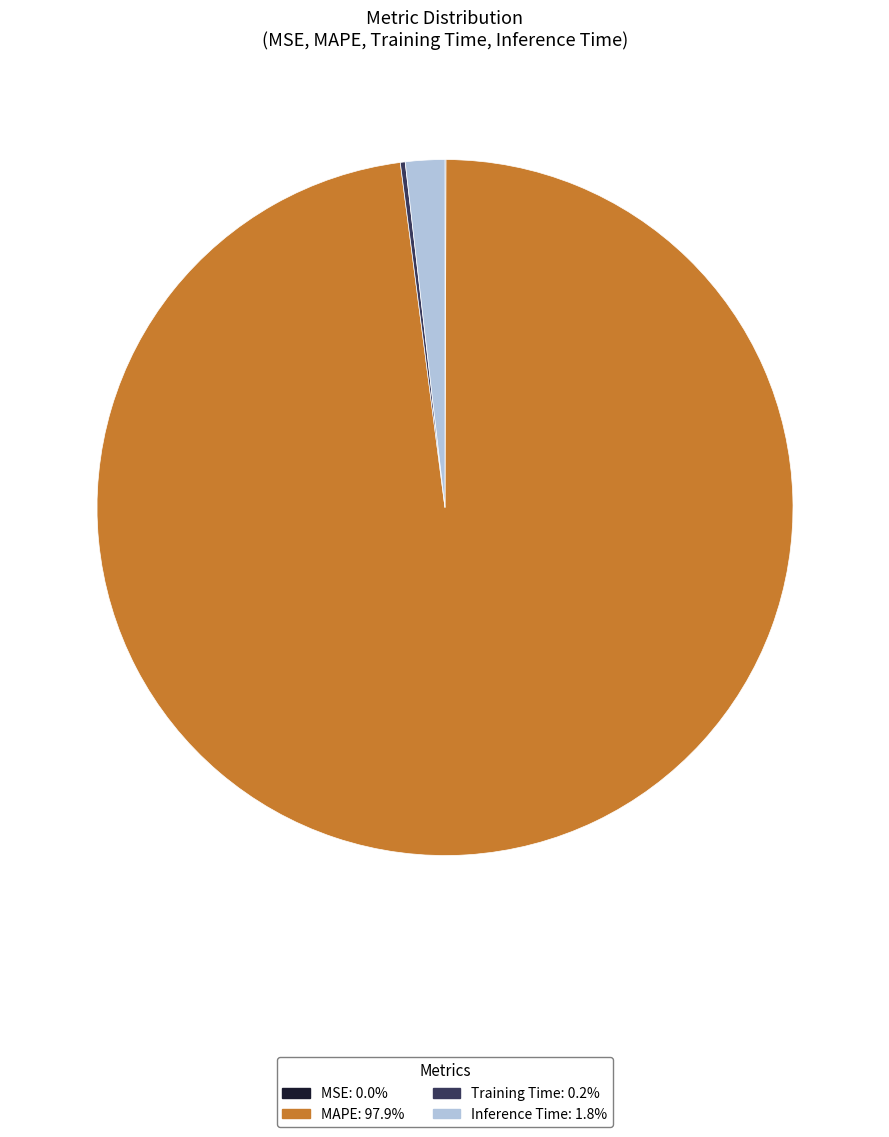

Is there a majority slice in this chart?

Yes